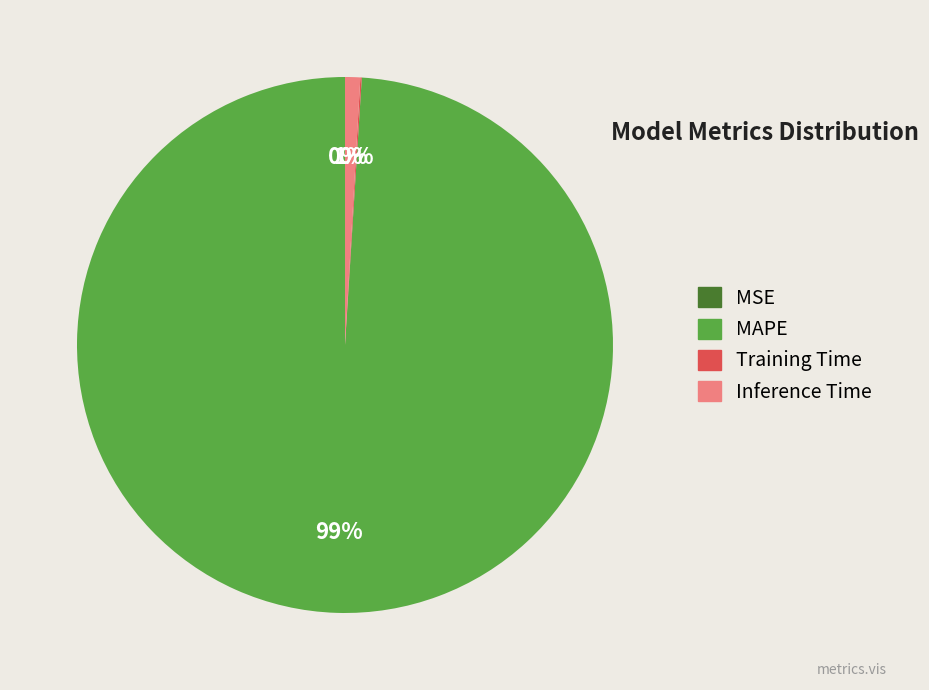

Is it true that MAPE is 99% of the pie?

True